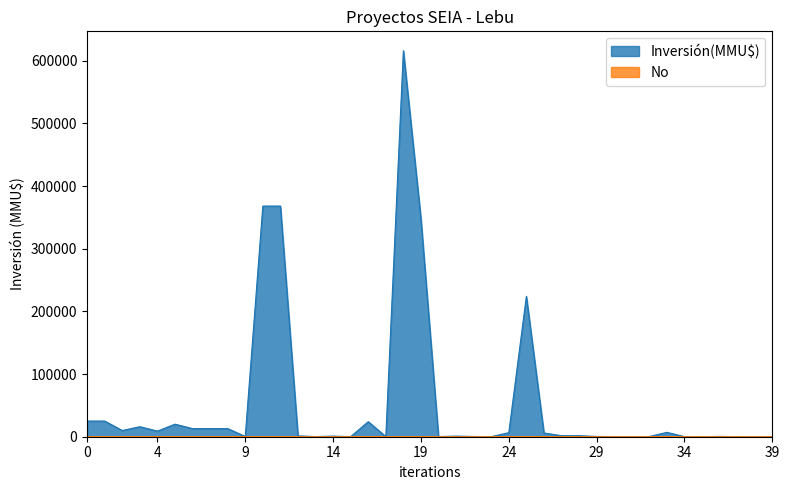

How many categories are shown in the chart?

40